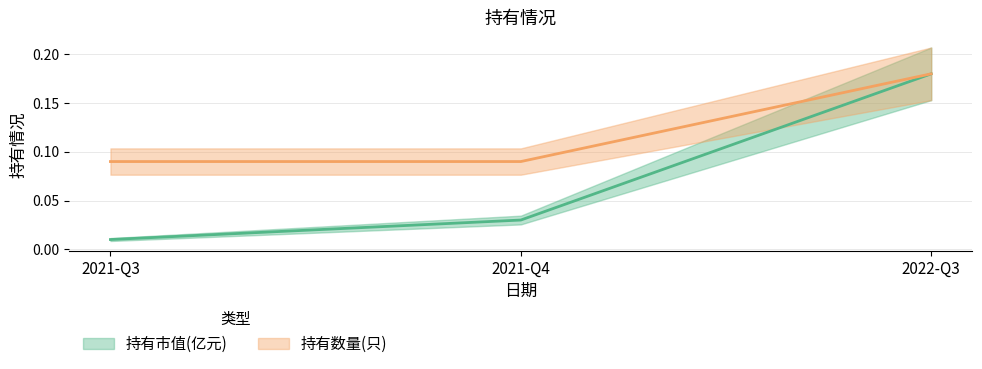

What is the value of the 持有市值(亿元) point at the 3rd from the left?

0.2